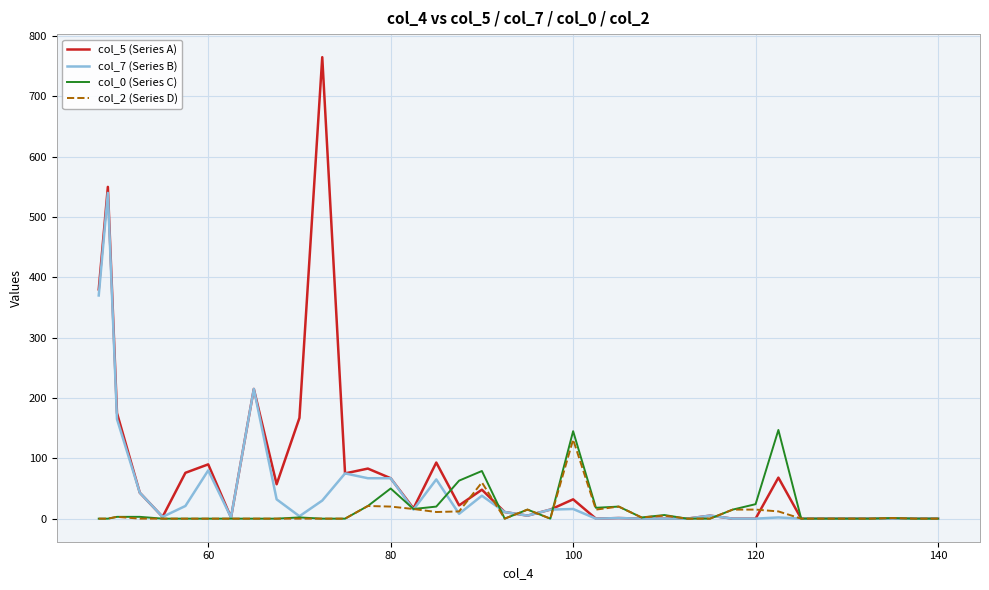

Which series has the largest range (max minus min)?

col_5 (Series A)